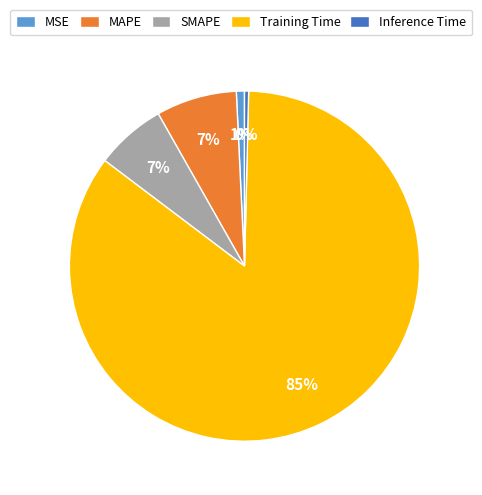

Which slice is the largest?

Training Time